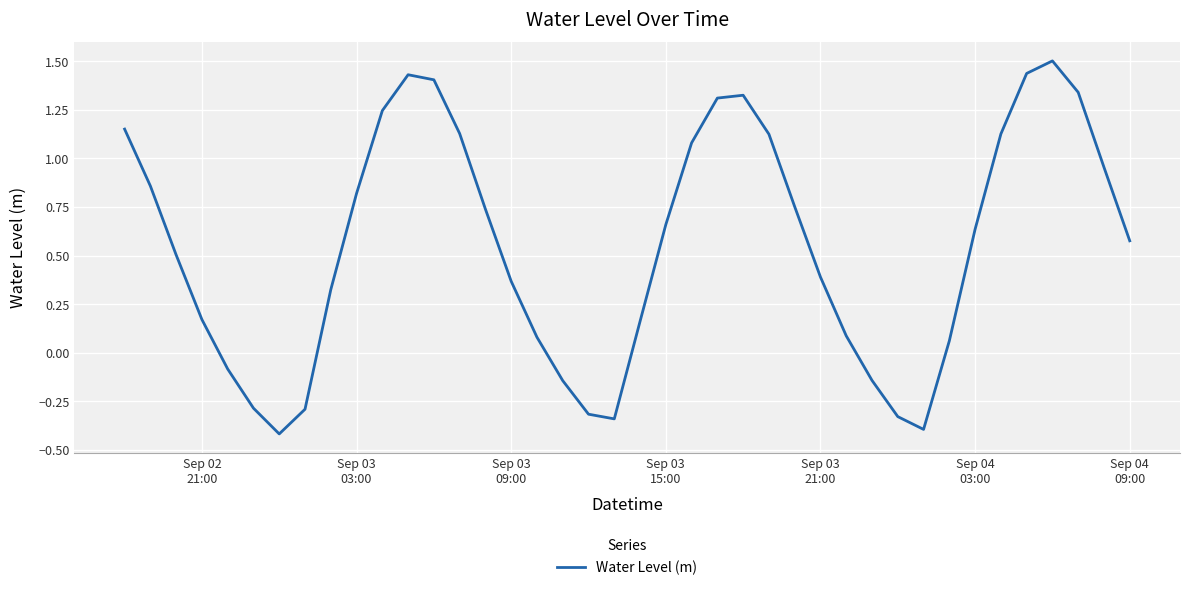

What is the difference between the maximum and minimum values?

1.9